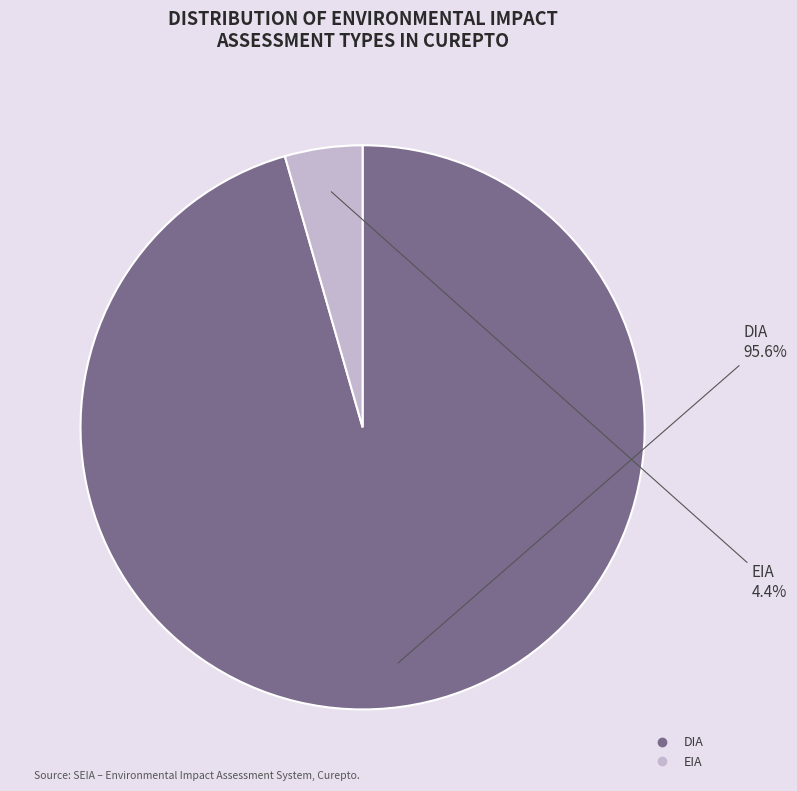

Which category accounts for the majority?

DIA